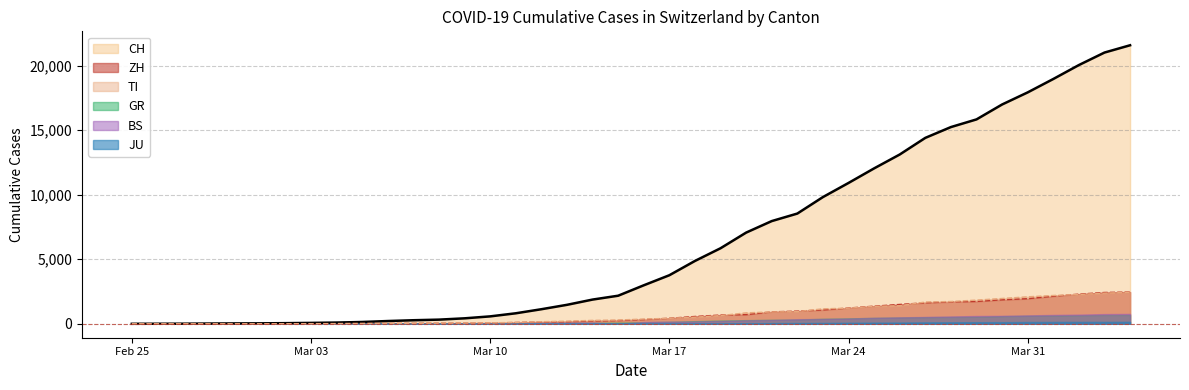

Between which two adjacent categories do ZH and TI first intersect?

2020-02-26 and 2020-02-27